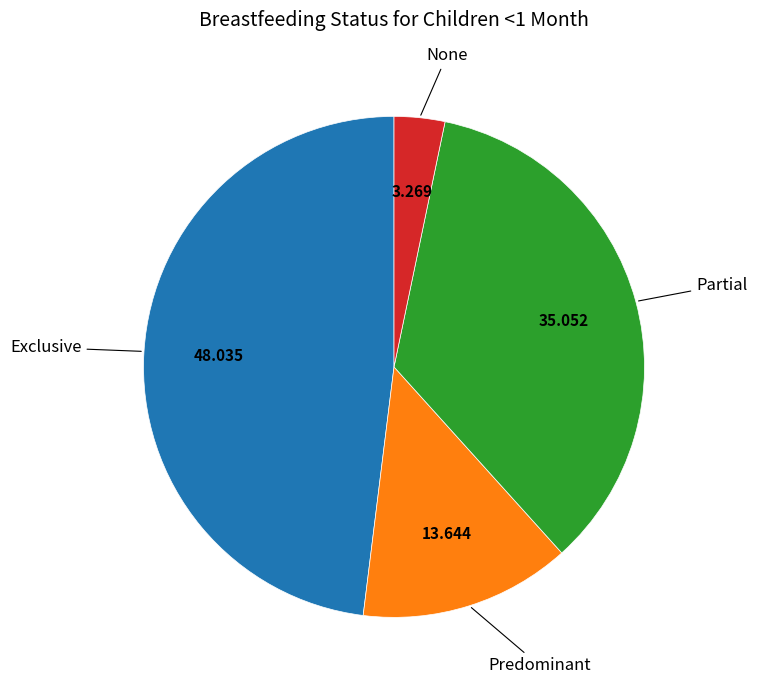

Is it true that Exclusive is 48% of the pie?

True